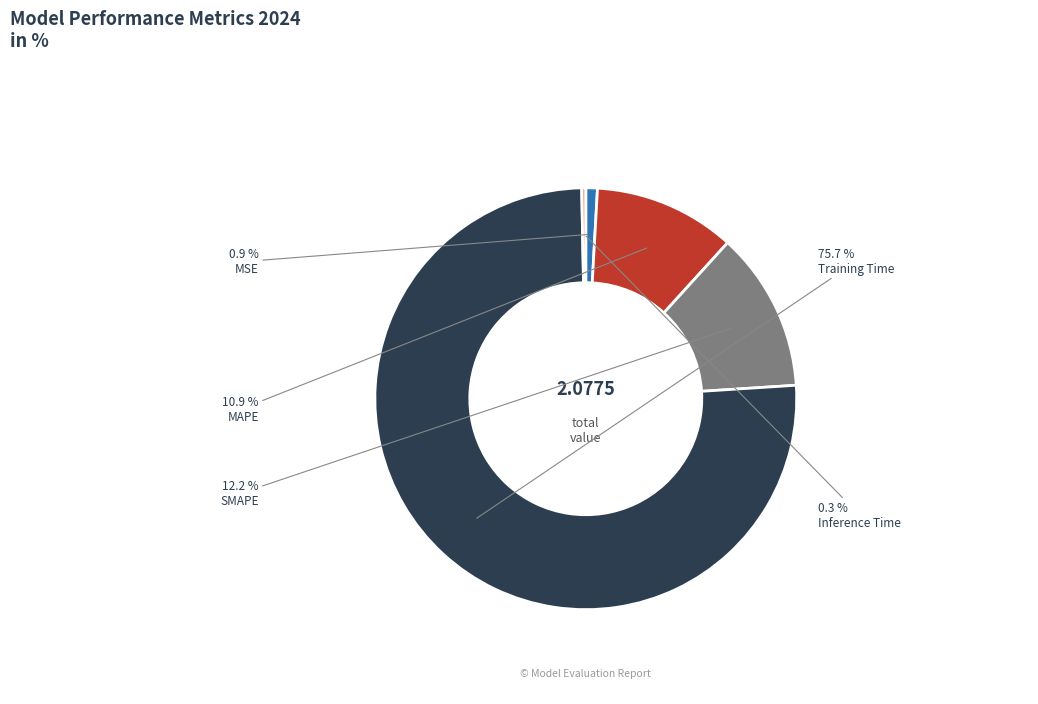

How many slices are in this pie chart?

5